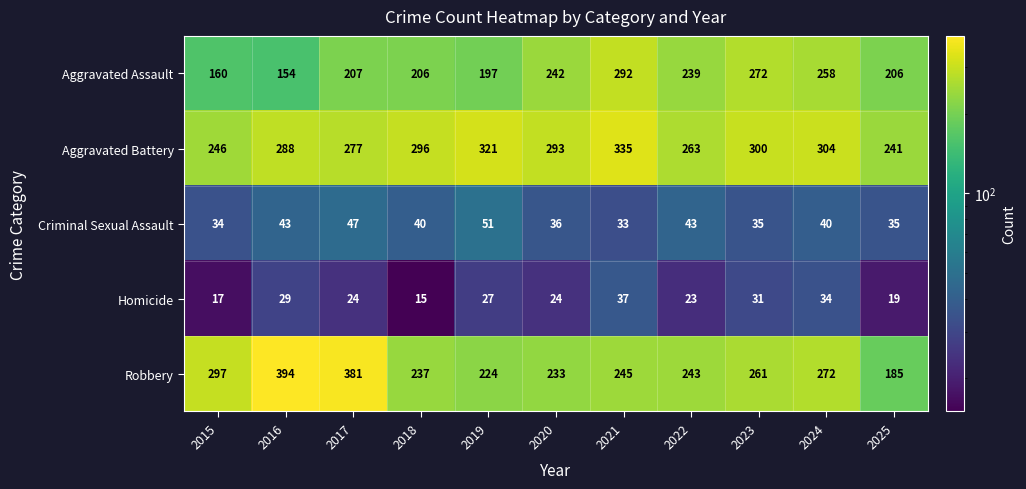

At which category does the chart reach its minimum across all series?

2018